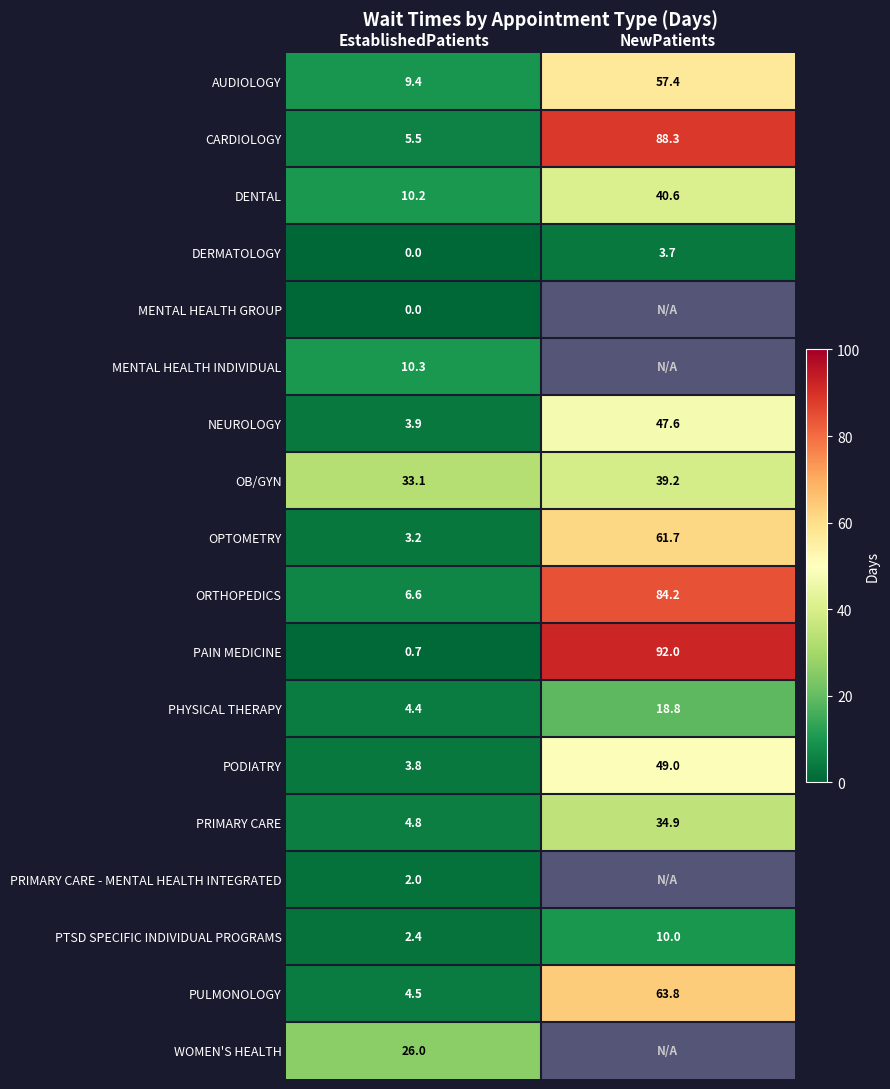

At which label does PRIMARY CARE reach its minimum?

EstablishedPatients